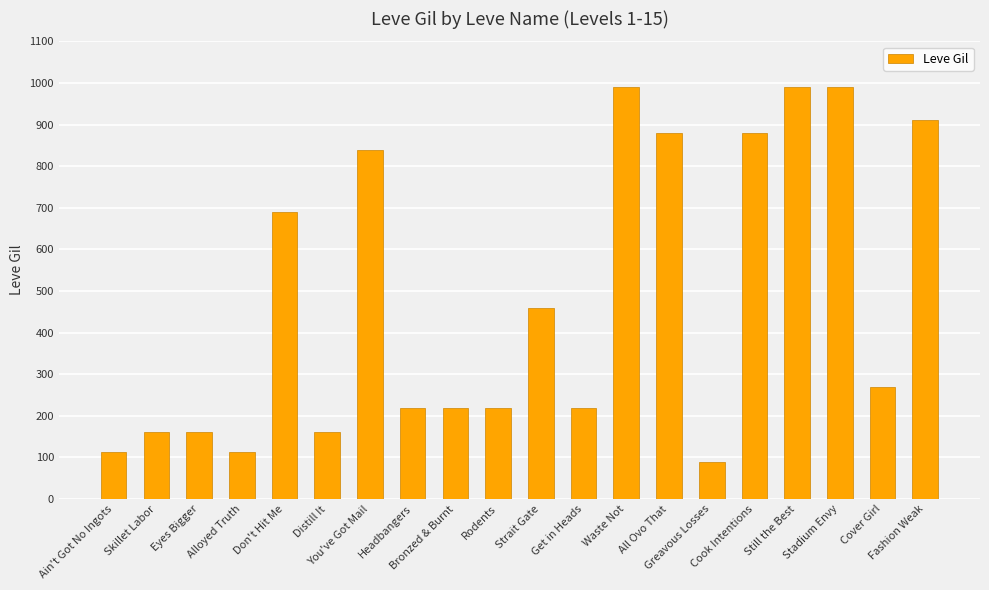

What is the value of the 12th bar from the left?

220